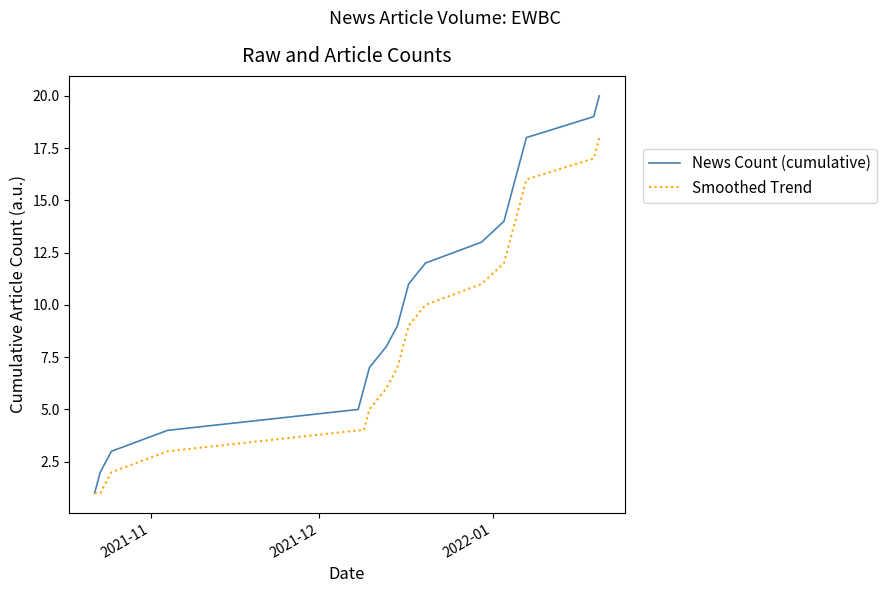

List the series in order of their peak value, lowest first.

Smoothed Trend, News Count (cumulative)